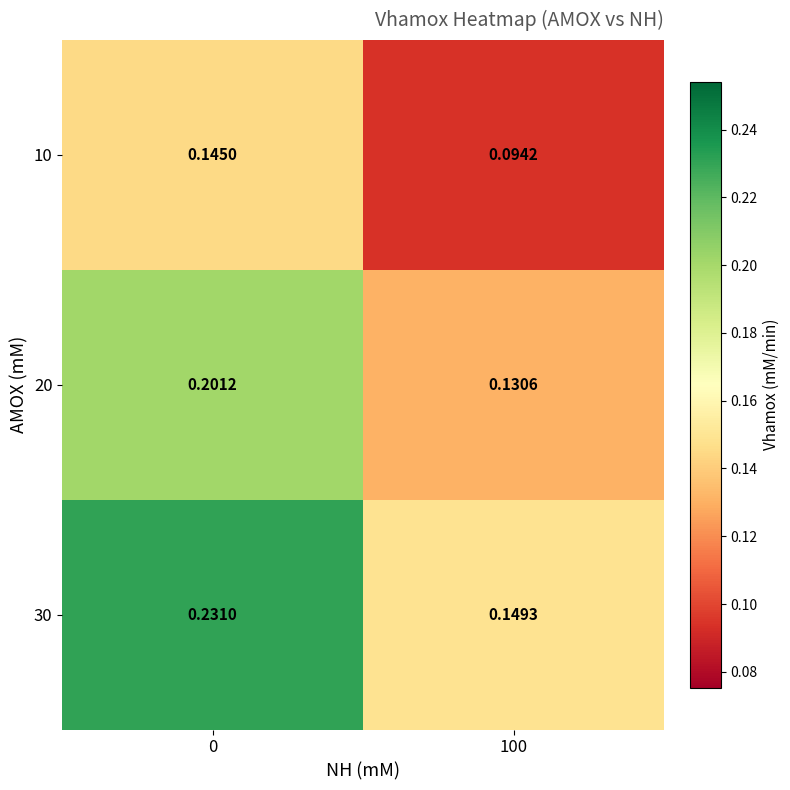

Rank the series at 100 from lowest to highest value.

10, 20, 30